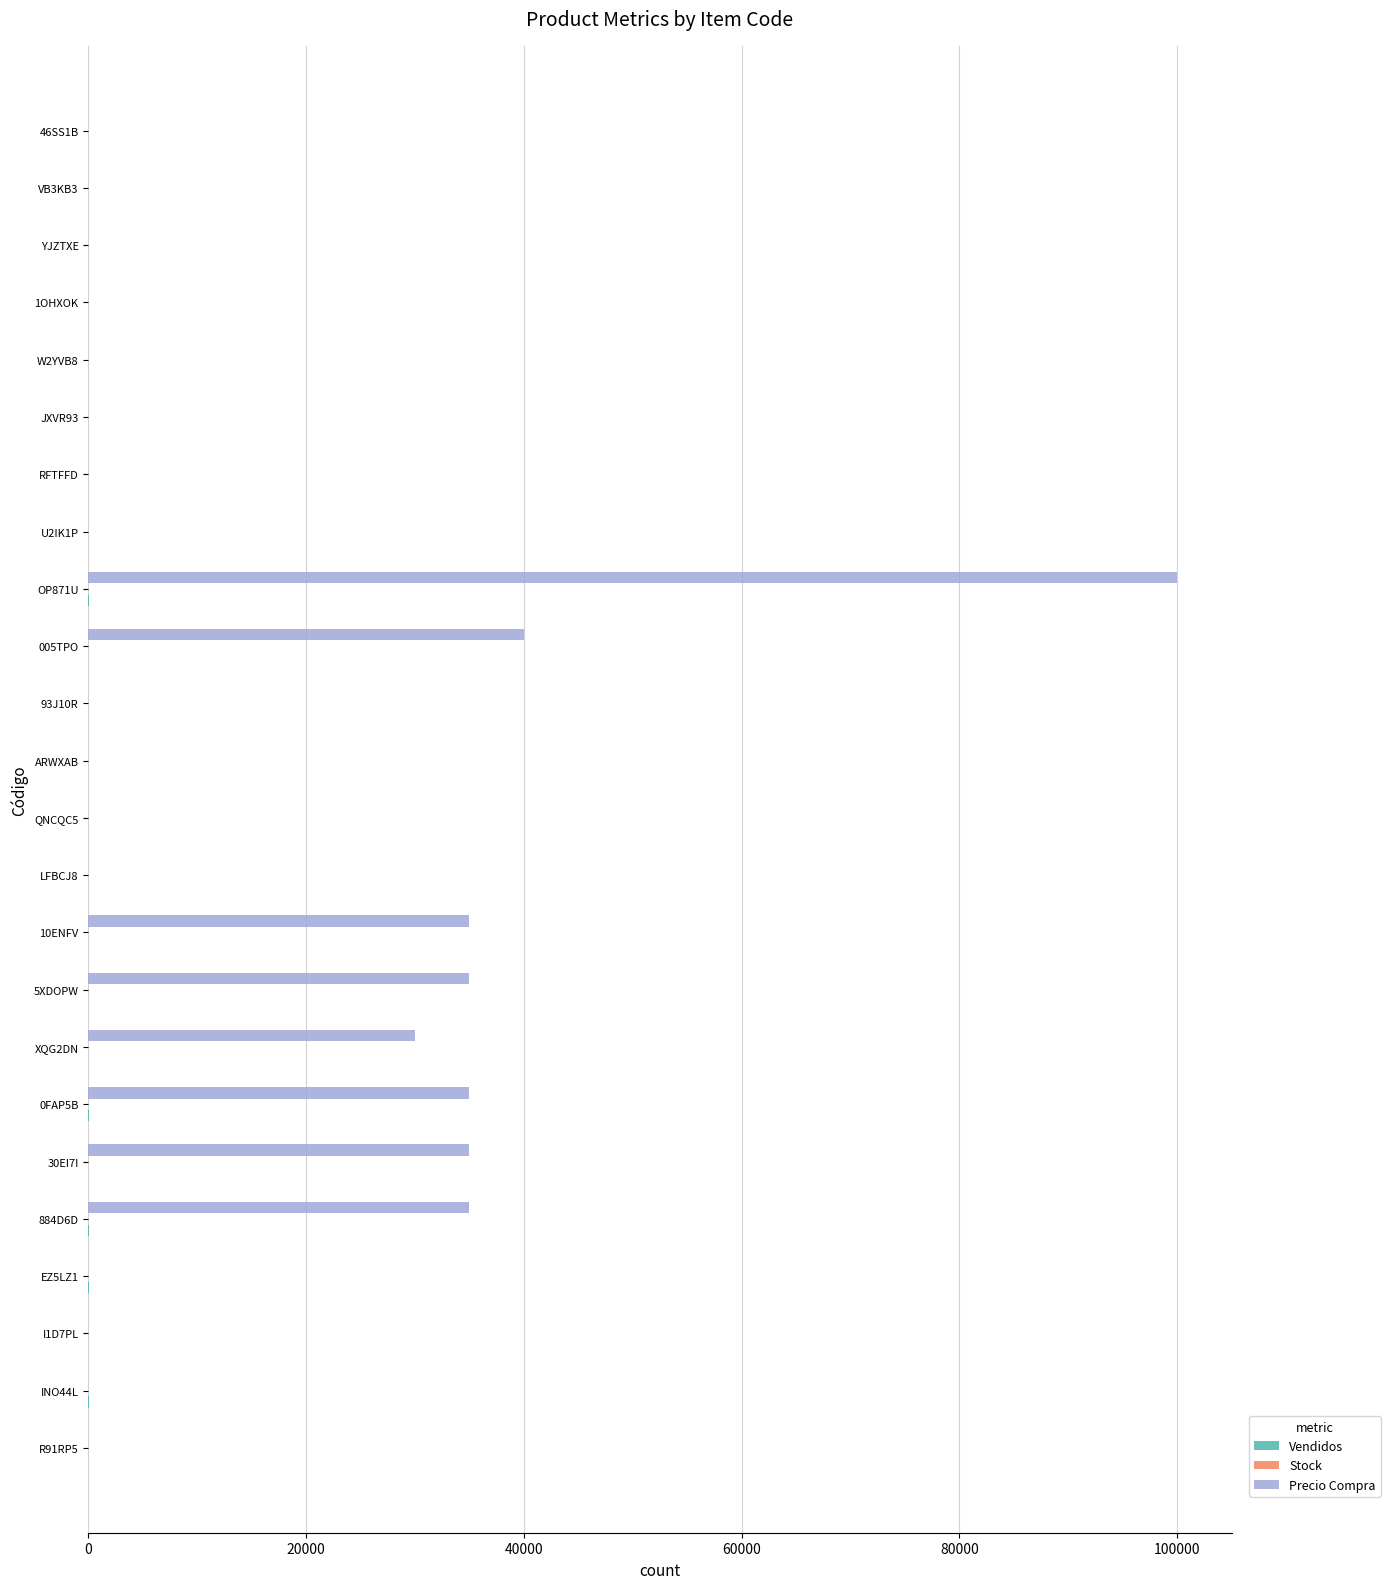

True or false: Precio Compra has a value of 30911 at ARWXAB.

False